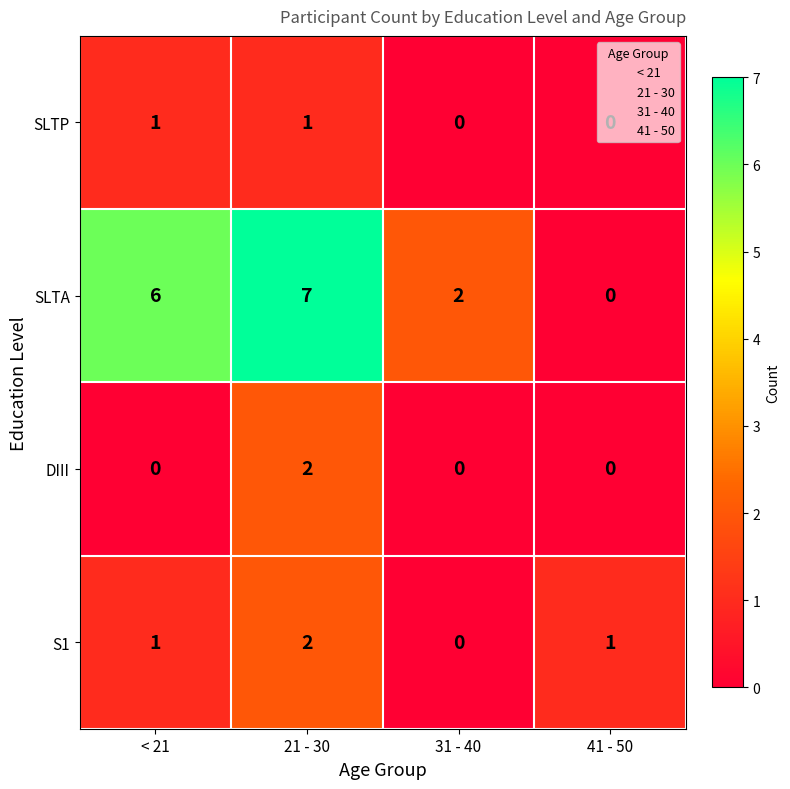

Which series changed the most between < 21 and 31 - 40?

SLTA